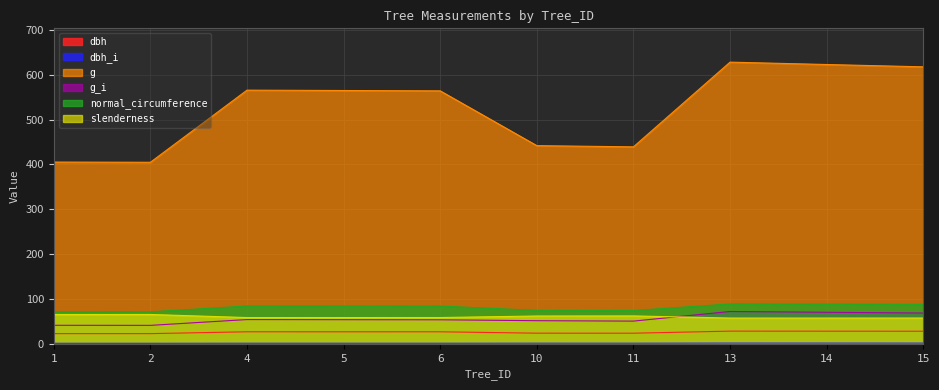

Where is g nearest to the value 516?

6